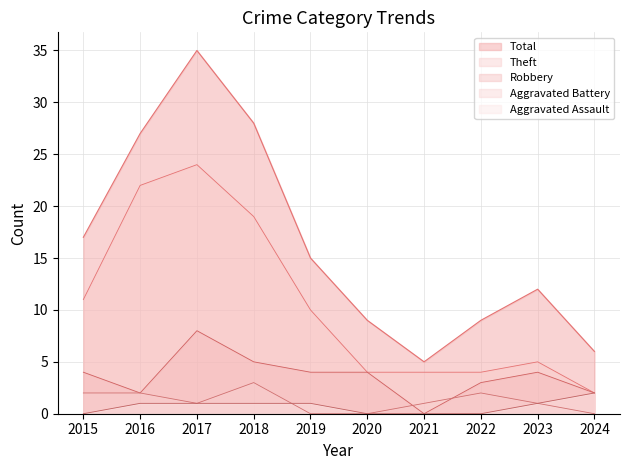

The value of Total at 2018 is 16. True or false?

False